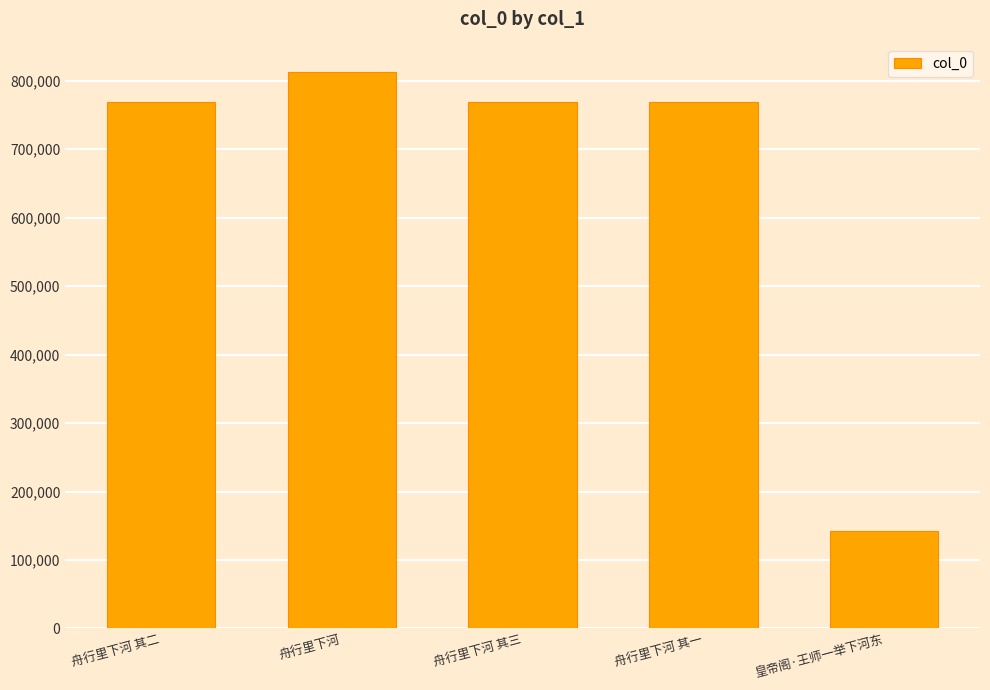

What is the label of the 1st bar from the left?

舟行里下河 其二